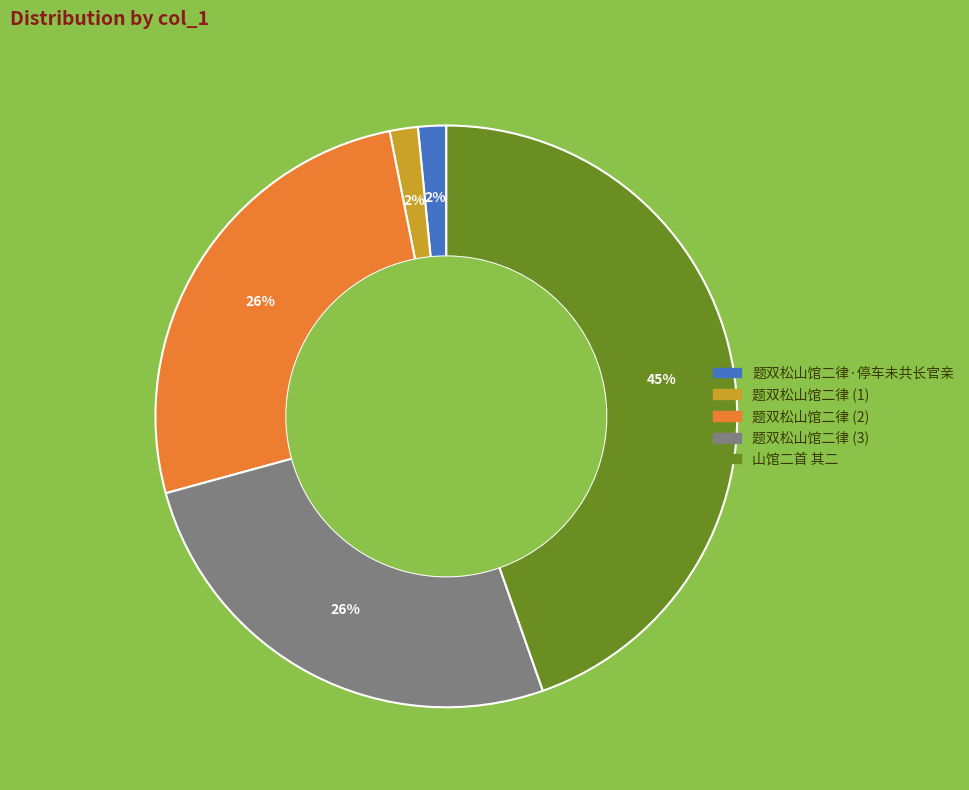

To the nearest percent, what is the difference between the largest and smallest slice percentages?

43%